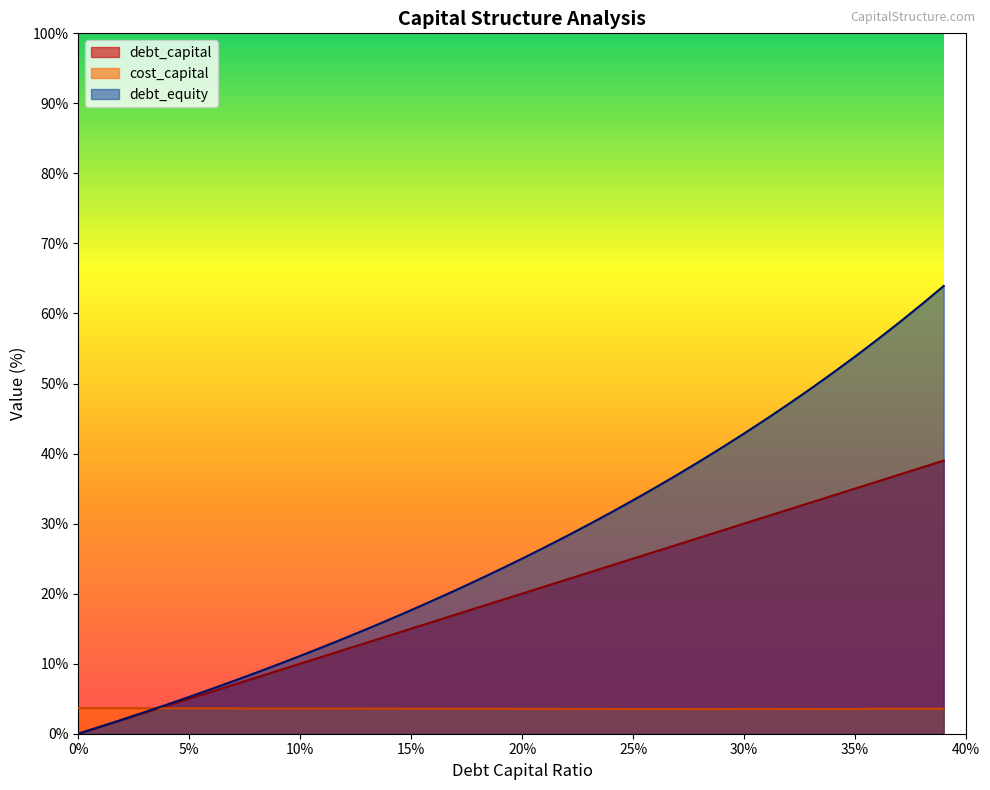

What are all the series names shown in the legend?

debt_capital, cost_capital, debt_equity